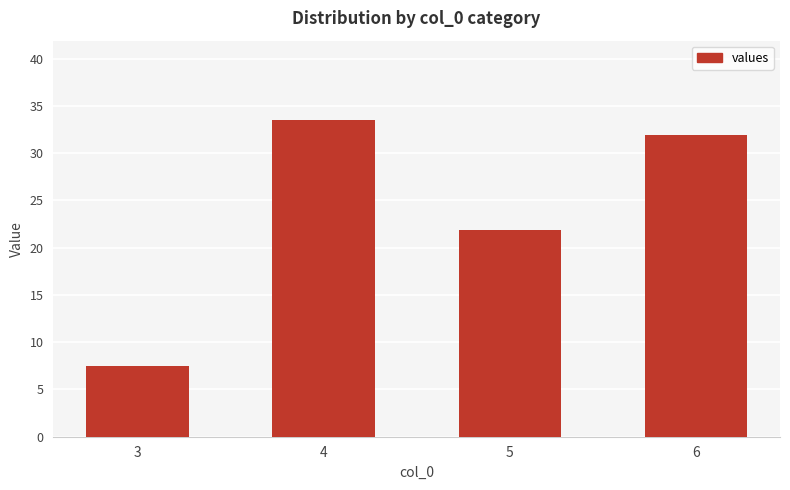

What is the approximate value at 5?

21.9